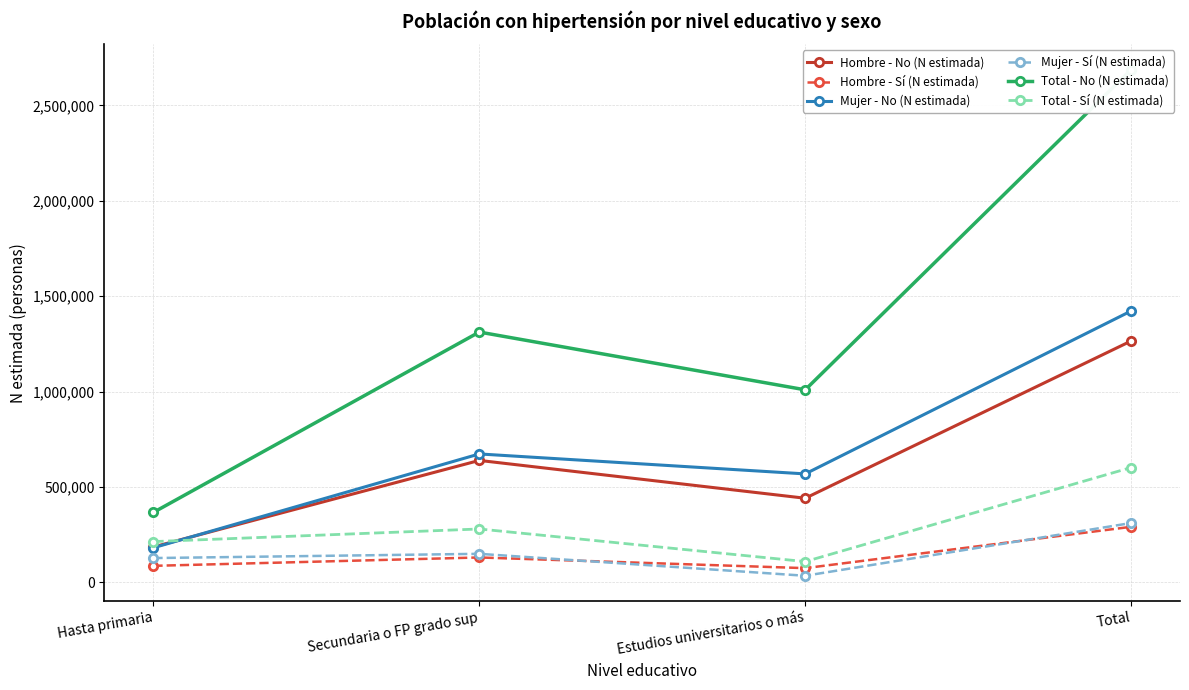

True or false: Mujer - No (N estimada) and Hombre - Sí (N estimada) cross at least once.

False